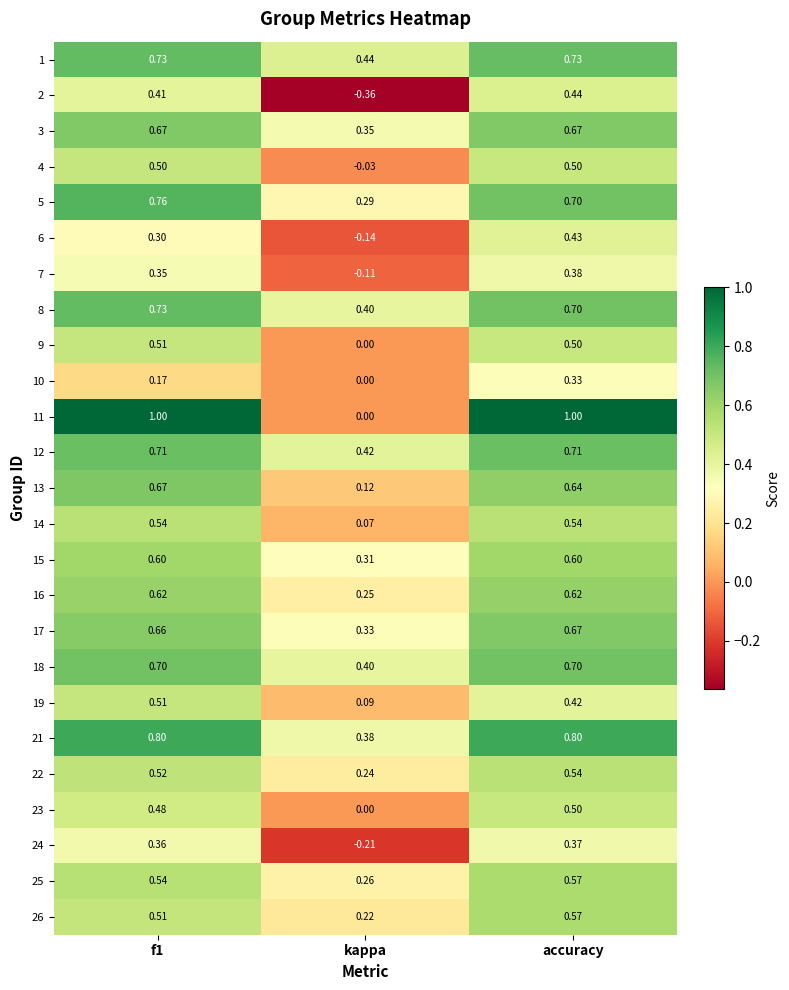

Is the value of 9 at accuracy greater than the value of 12 at f1?

No